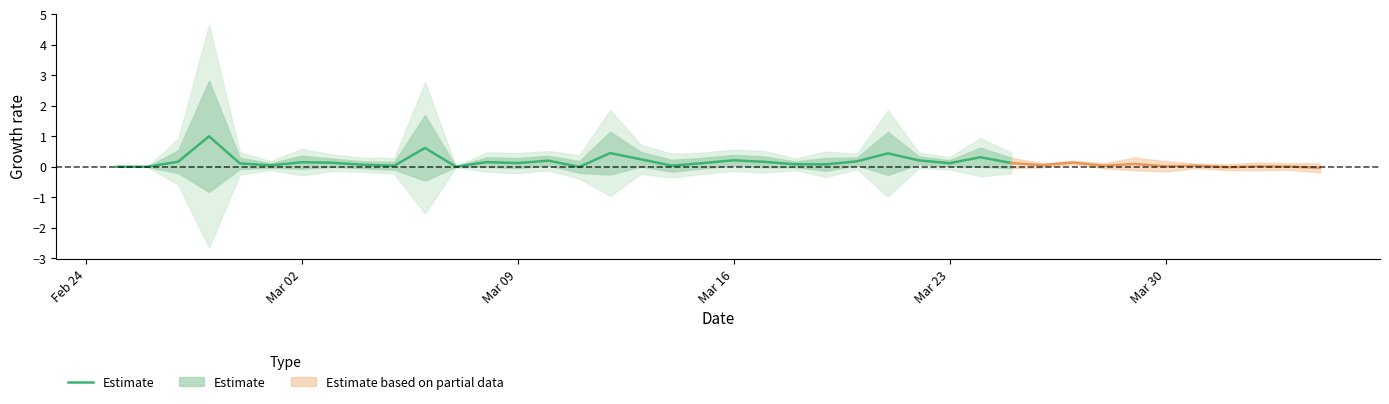

How many values are below zero?

1